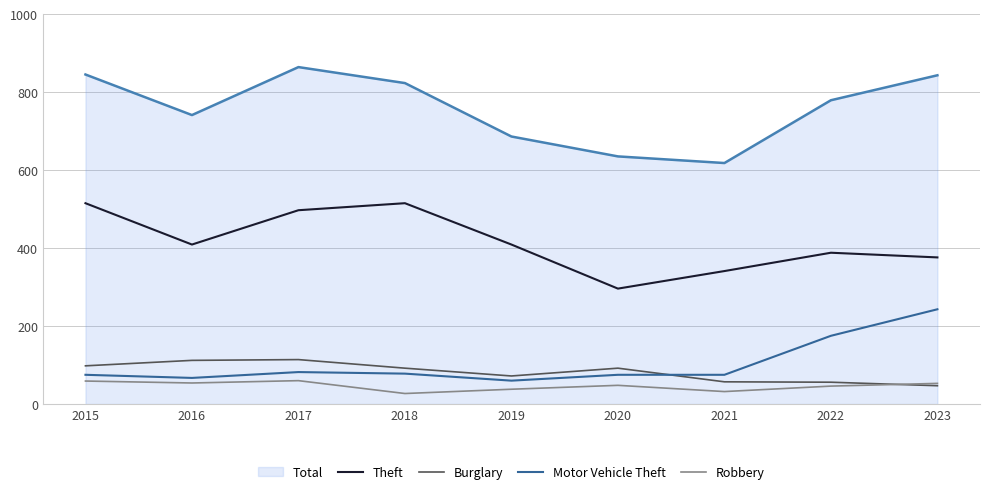

Where does the Theft series first go above 409?

2015